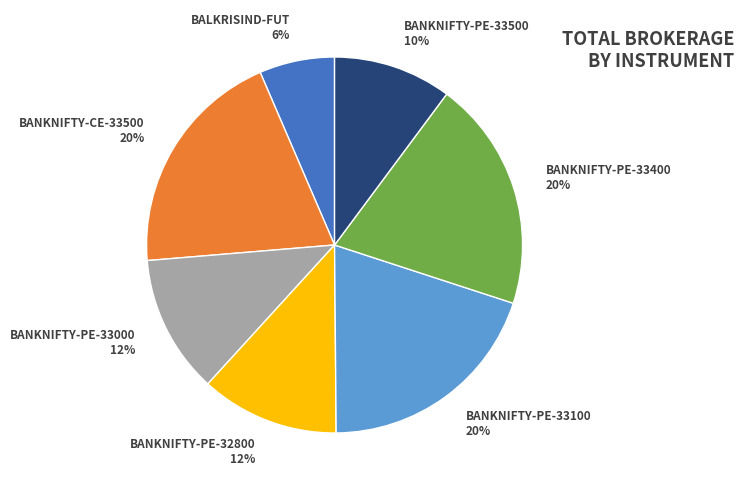

Do BANKNIFTY-PE-33000 12% and BANKNIFTY-PE-33400 20% together represent more than half of the pie?

No